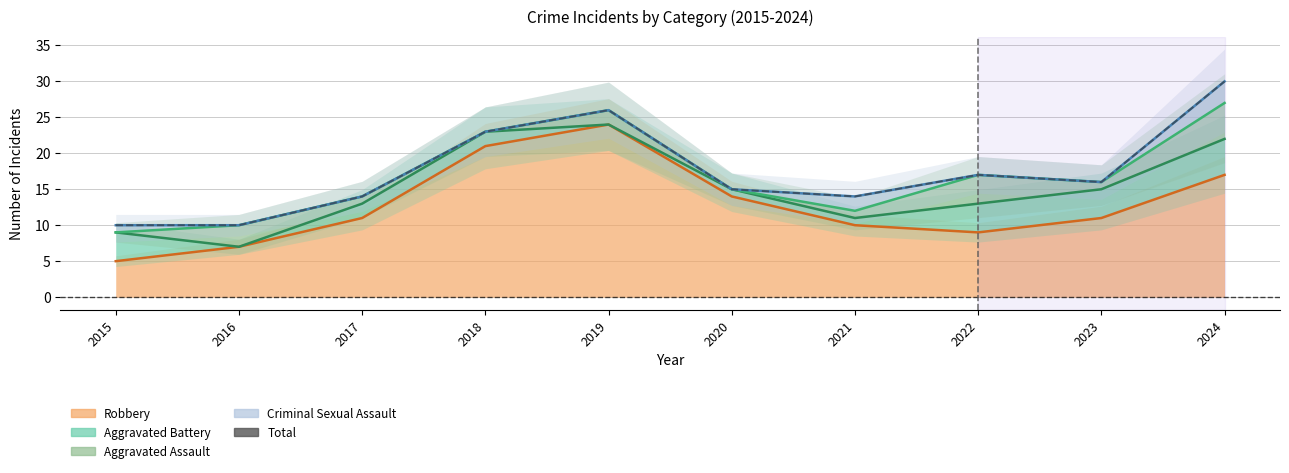

What is the ratio of the value at 2015 to the value at 2021?

0.7